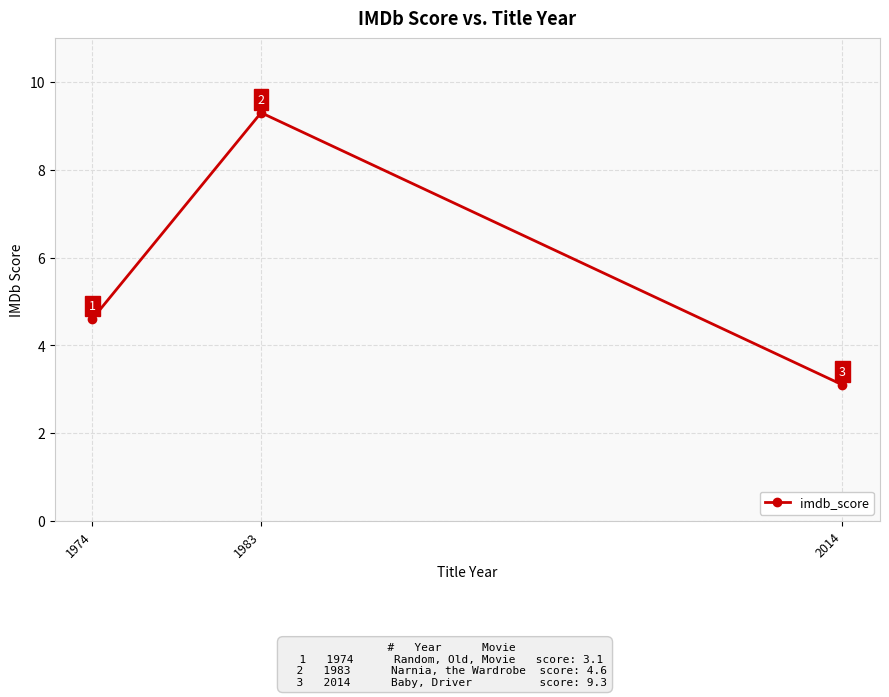

How many distinct data groups are displayed?

1